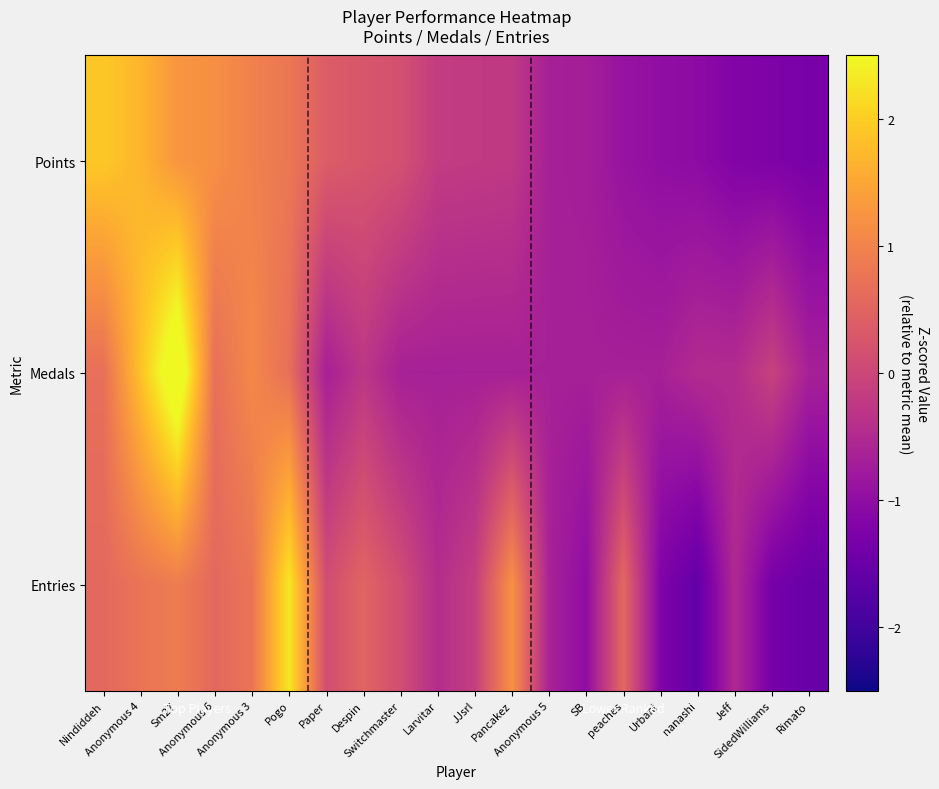

Reading left to right, list all the values displayed in this chart.

Points: Nindiddeh=1.9	Anonymous 4=1.7	Sm27=1.3	Anonymous 6=1.2	Anonymous 3=1.0	Pogo=0.8	Paper=0.4	Despin=0.3	Switchmaster=0.2	Larvitar=-0.2	JJsrl=-0.2	Pancakez=-0.2	Anonymous 5=-0.7	SB=-0.7	peaches=-0.9	Urbani=-1.0	nanashi=-1.0	Jeff=-1.2	SidedWilliams=-1.2	Rimato=-1.3
Medals: Nindiddeh=0.7	Anonymous 4=1.8	Sm27=3.0	Anonymous 6=0.7	Anonymous 3=1.1	Pogo=0.7	Paper=-0.7	Despin=-0.3	Switchmaster=-0.7	Larvitar=-0.7	JJsrl=-0.7	Pancakez=-0.7	Anonymous 5=-0.7	SB=-0.7	peaches=-0.7	Urbani=-0.7	nanashi=-0.5	Jeff=-0.5	SidedWilliams=-0.1	Rimato=-0.7
Entries: Nindiddeh=0.6	Anonymous 4=0.8	Sm27=0.9	Anonymous 6=0.6	Anonymous 3=0.8	Pogo=2.3	Paper=0.1	Despin=0.5	Switchmaster=0.1	Larvitar=-0.4	JJsrl=-0.1	Pancakez=1.2	Anonymous 5=-0.6	SB=-1.0	peaches=0.6	Urbani=-1.2	nanashi=-1.6	Jeff=-0.5	SidedWilliams=-1.3	Rimato=-1.5